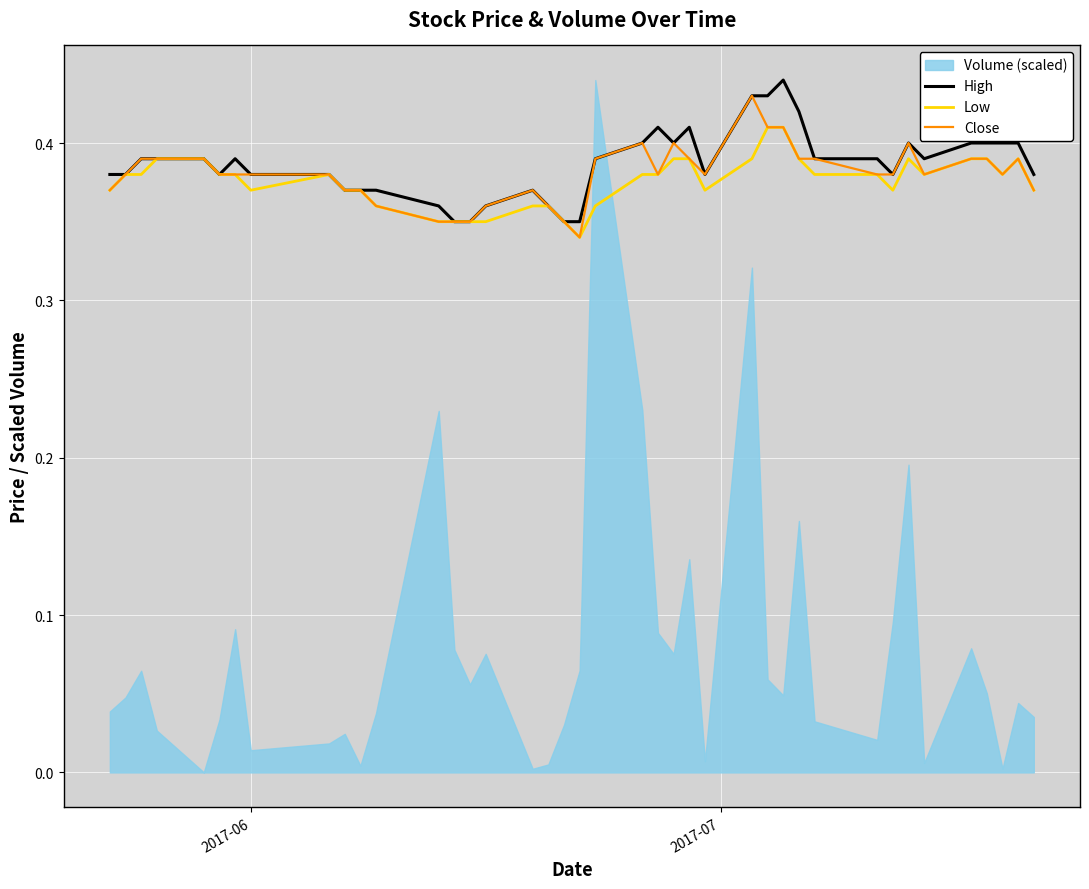

True or false: Low has a value of 0.5 at 21.

False